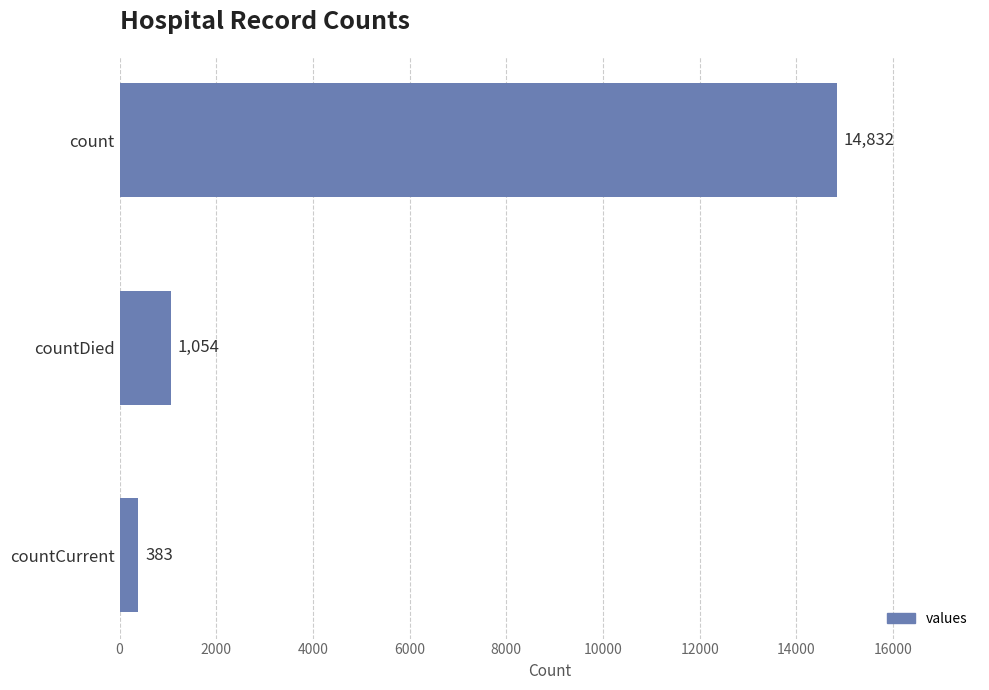

List the labels in order of value, smallest first.

countCurrent, countDied, count